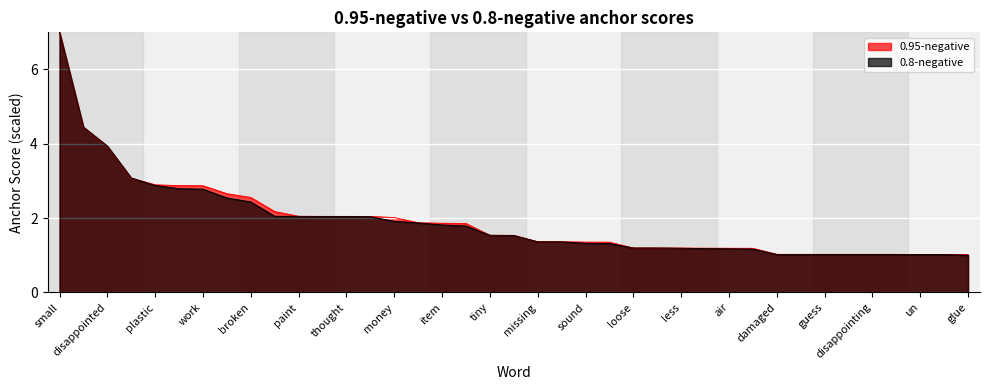

At which label does 0.8-negative reach its peak?

small